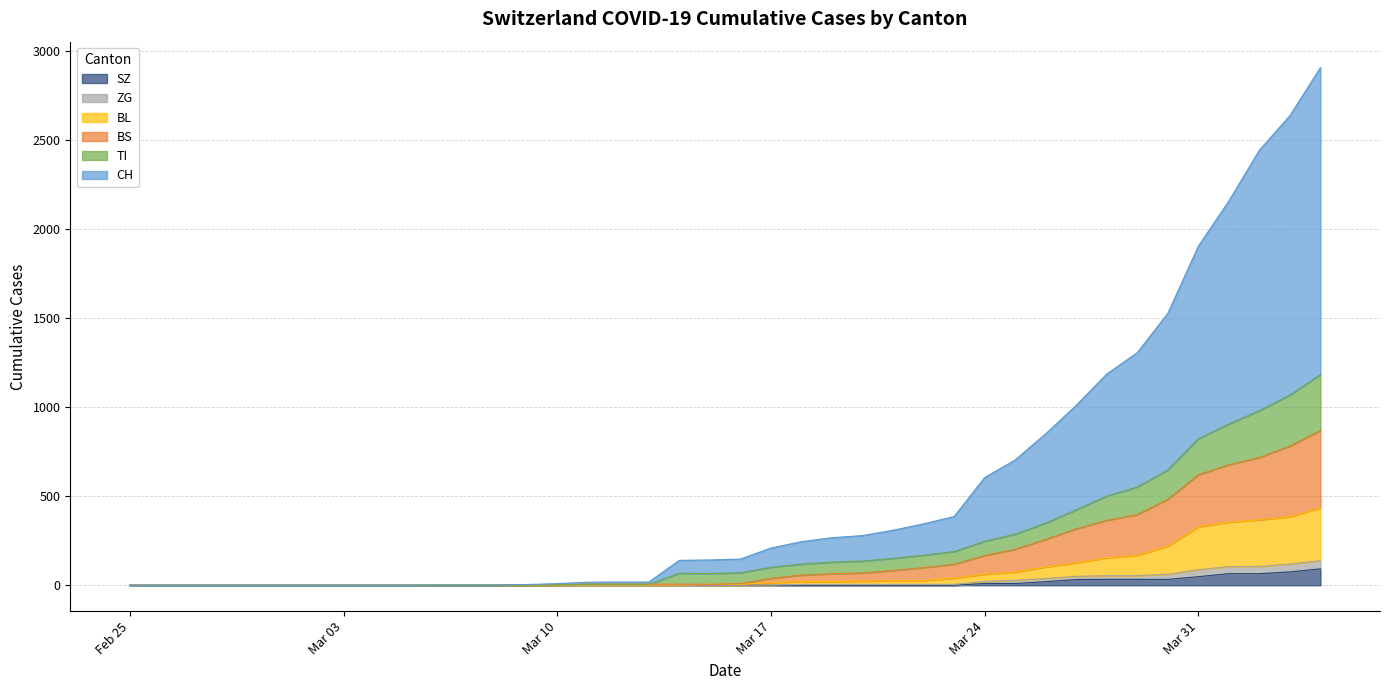

At 2020-03-06, list the series in order from smallest to largest.

TI, BS, BL, ZG, SZ, CH